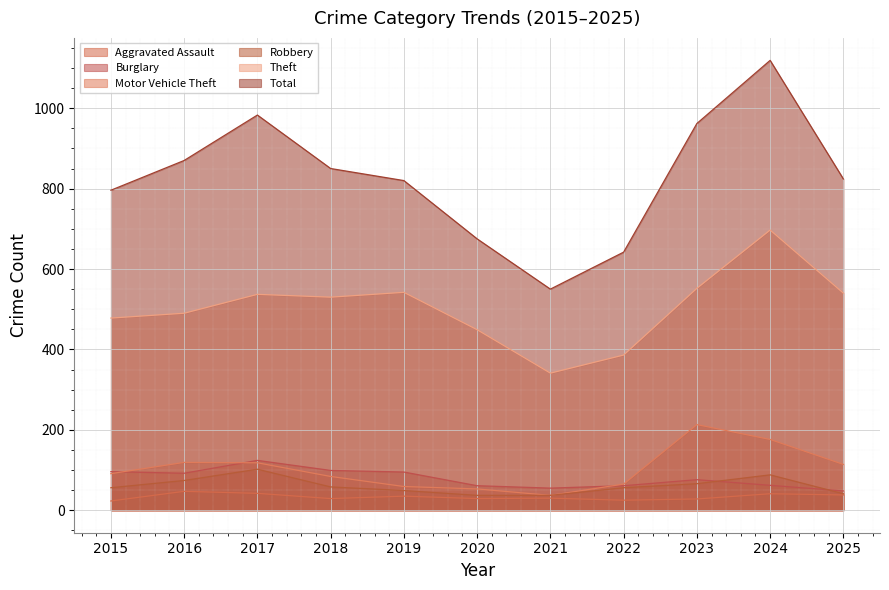

What value does the Total series have at 2018, to the nearest 50?

850